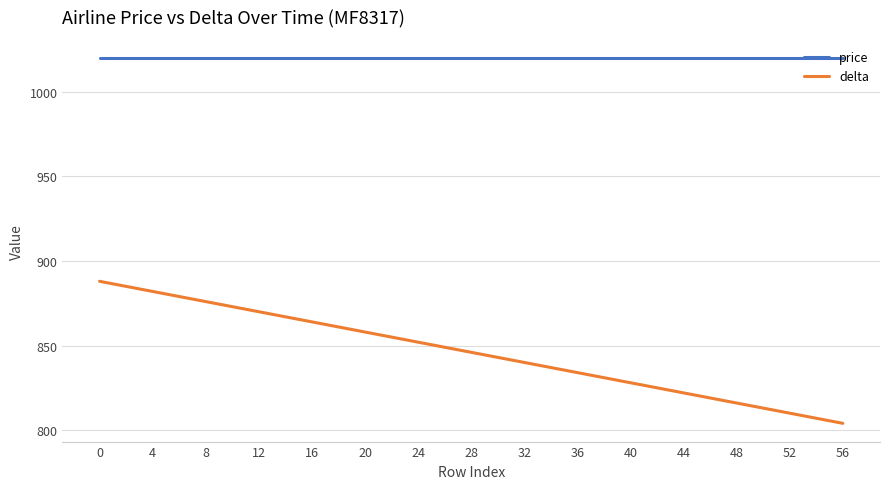

Which series has the largest total across all categories?

price